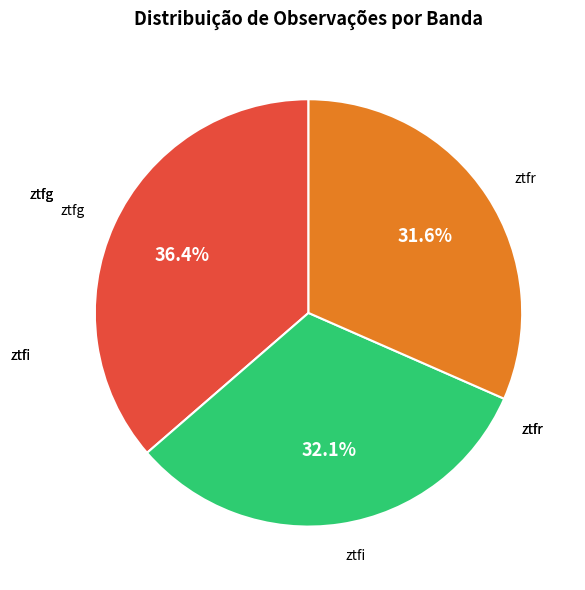

Count the number of slices in the pie.

3